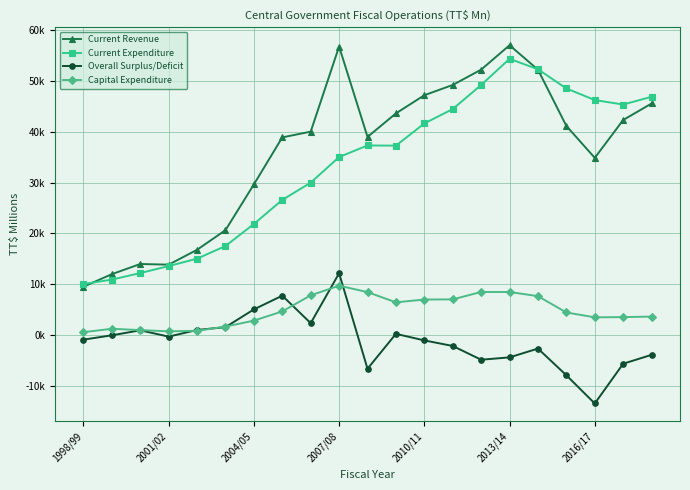

Is this an area chart (filled region under the line)?

No